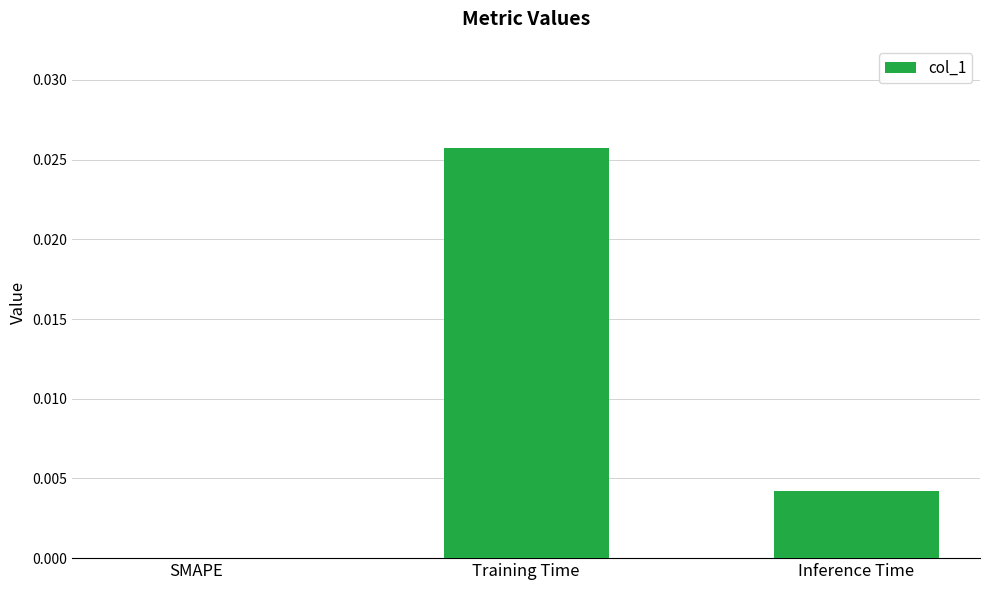

Are the bars grouped side by side (vs. stacked)?

No